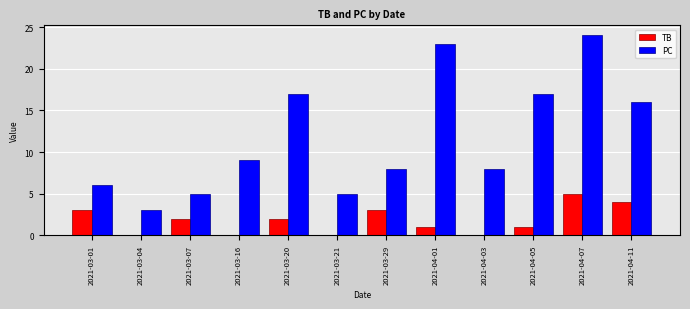

How many categories are shown in the chart?

12